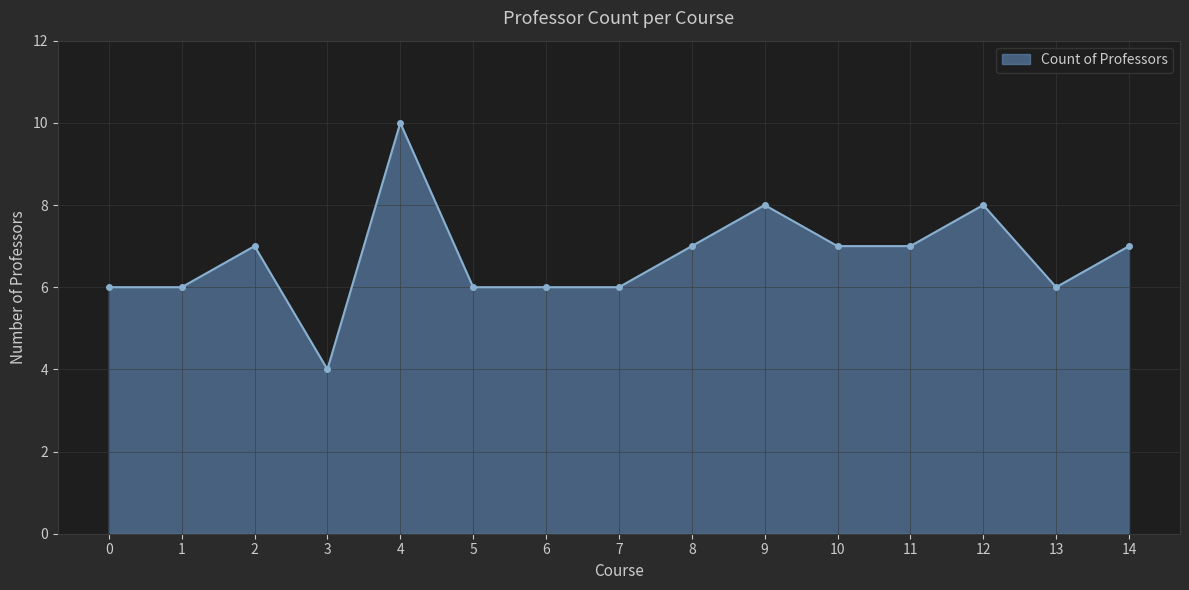

Does the chart have visible grid lines?

Yes